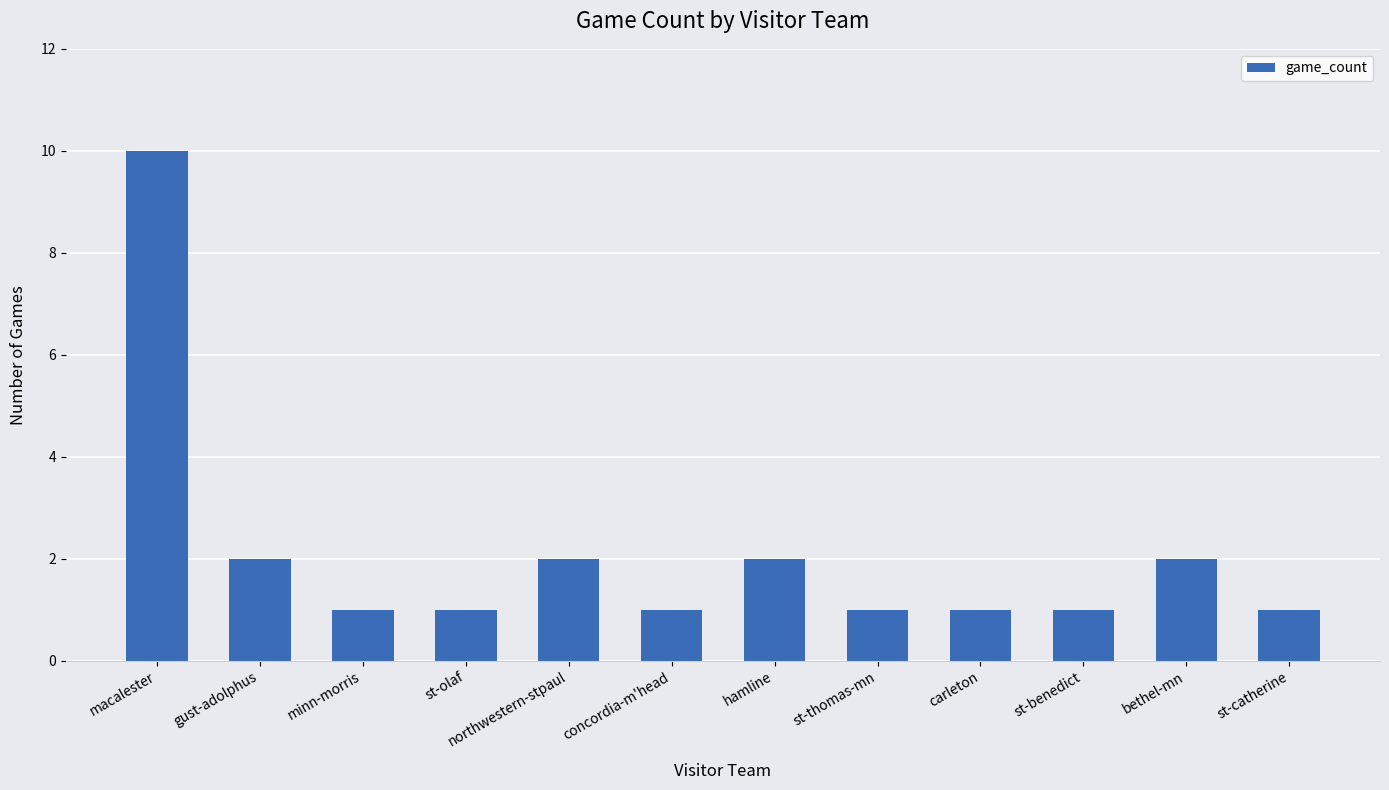

Reading left to right, what are all the values shown in this chart?

10	2	1	1	2	1	2	1	1	1	2	1